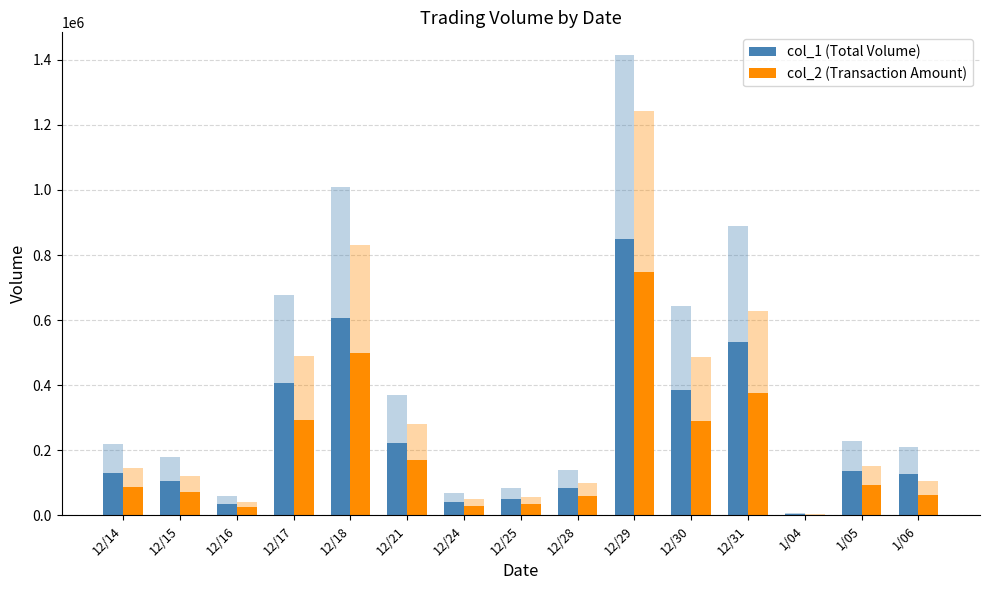

How many groups of bars are there?

15